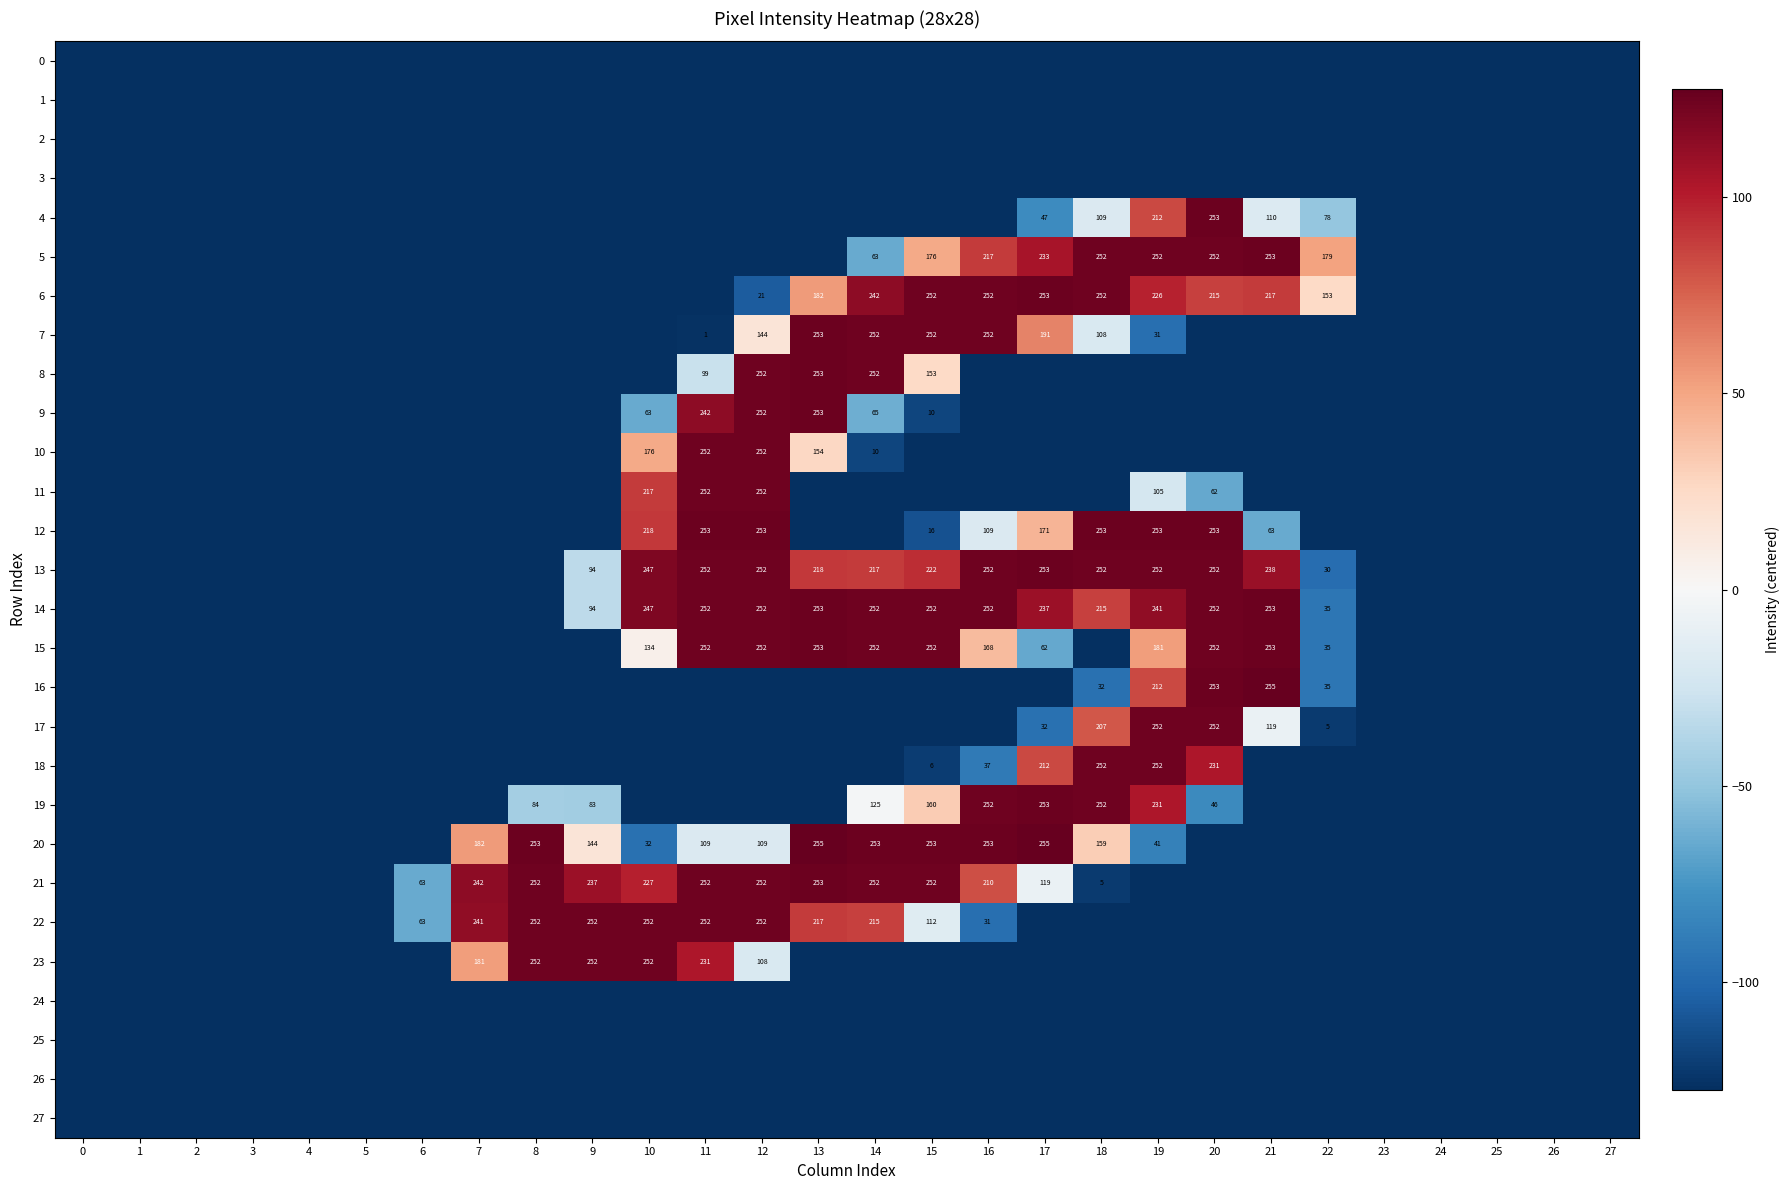

Is it true that 19 equals 373.8 at 16?

False